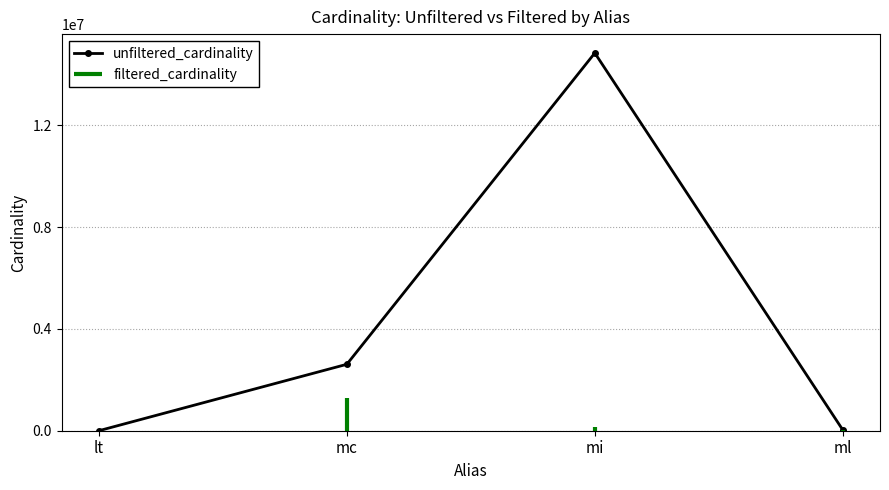

How many data points are less than 2609129?

2